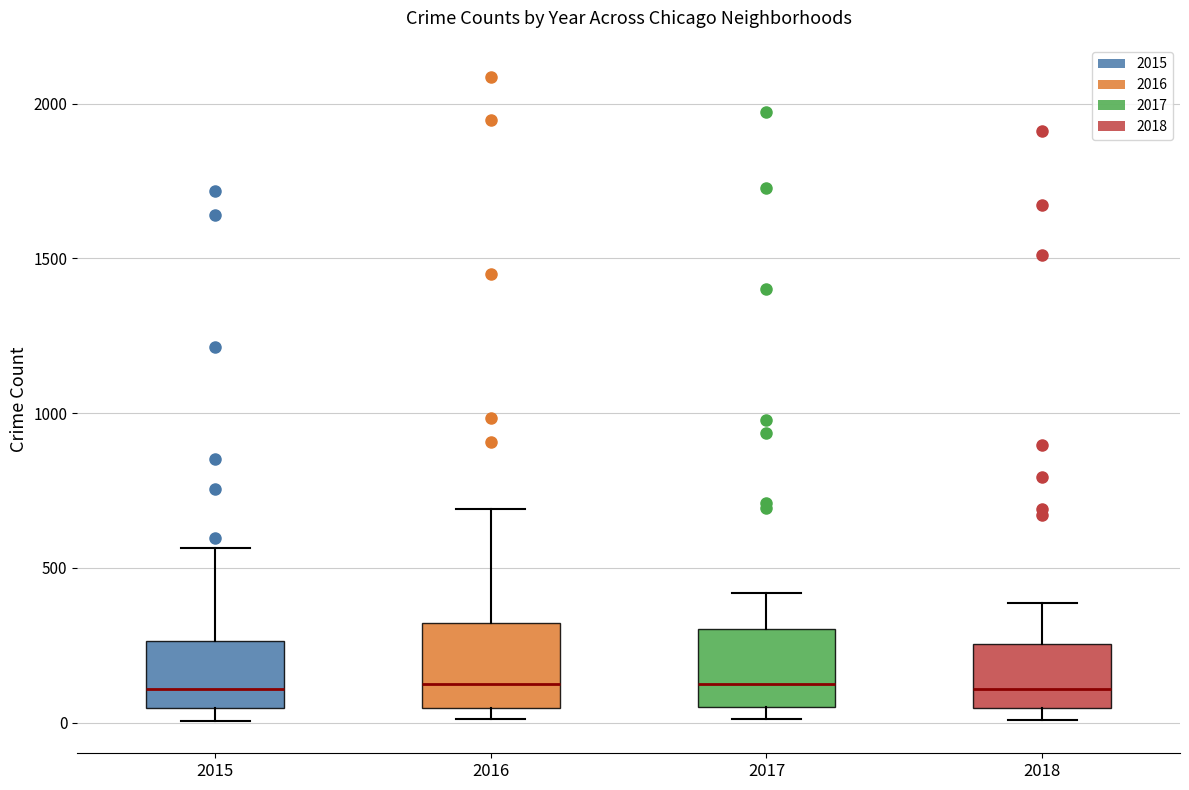

Reading left to right, transcribe this box plot: for each box, give where its median line is, the range the box spans, and where its two whiskers end, as read against the y-axis. The values are not printed on the chart, so give them approximately, as read against the axis.

2015: median 100, box 50 to 250, whiskers 0 to 550
2016: median 150, box 50 to 300, whiskers 0 to 700
2017: median 100, box 50 to 300, whiskers 0 to 400
2018: median 100, box 50 to 250, whiskers 0 to 400